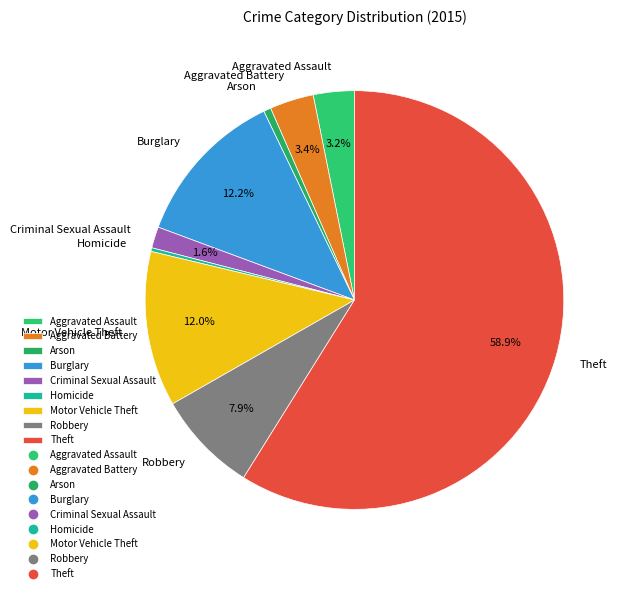

To the nearest percent, what percentage of the pie is Arson?

1%